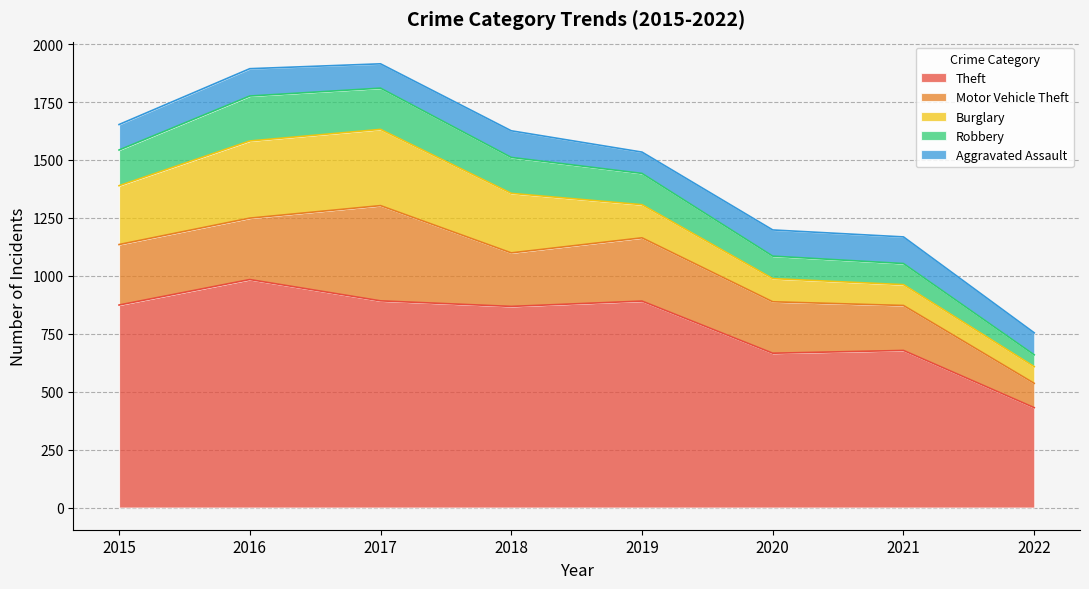

Which series has the largest total across all categories?

Theft